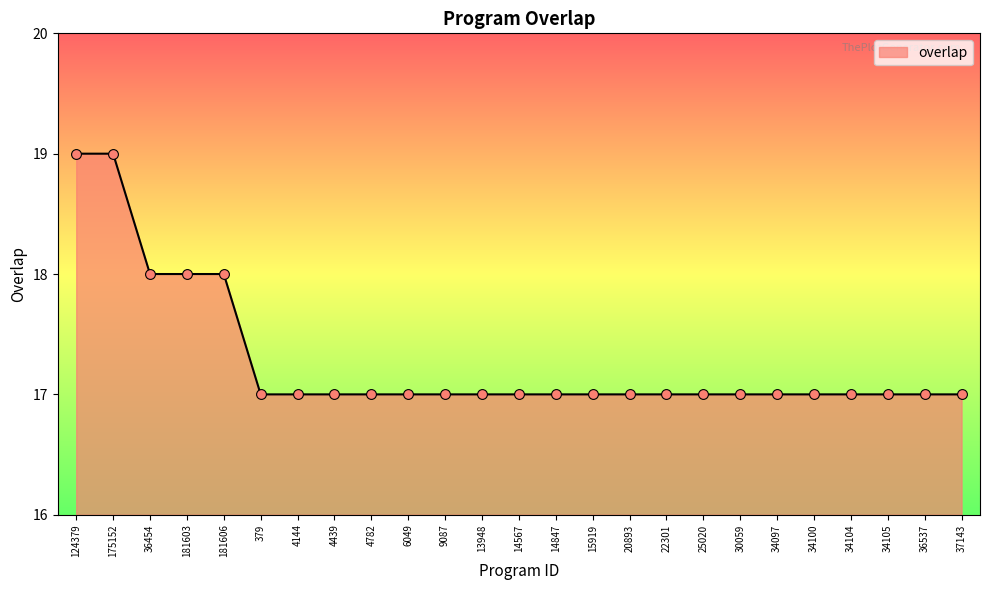

What is the ratio of the value at 14847 to the value at 36537?

1.0